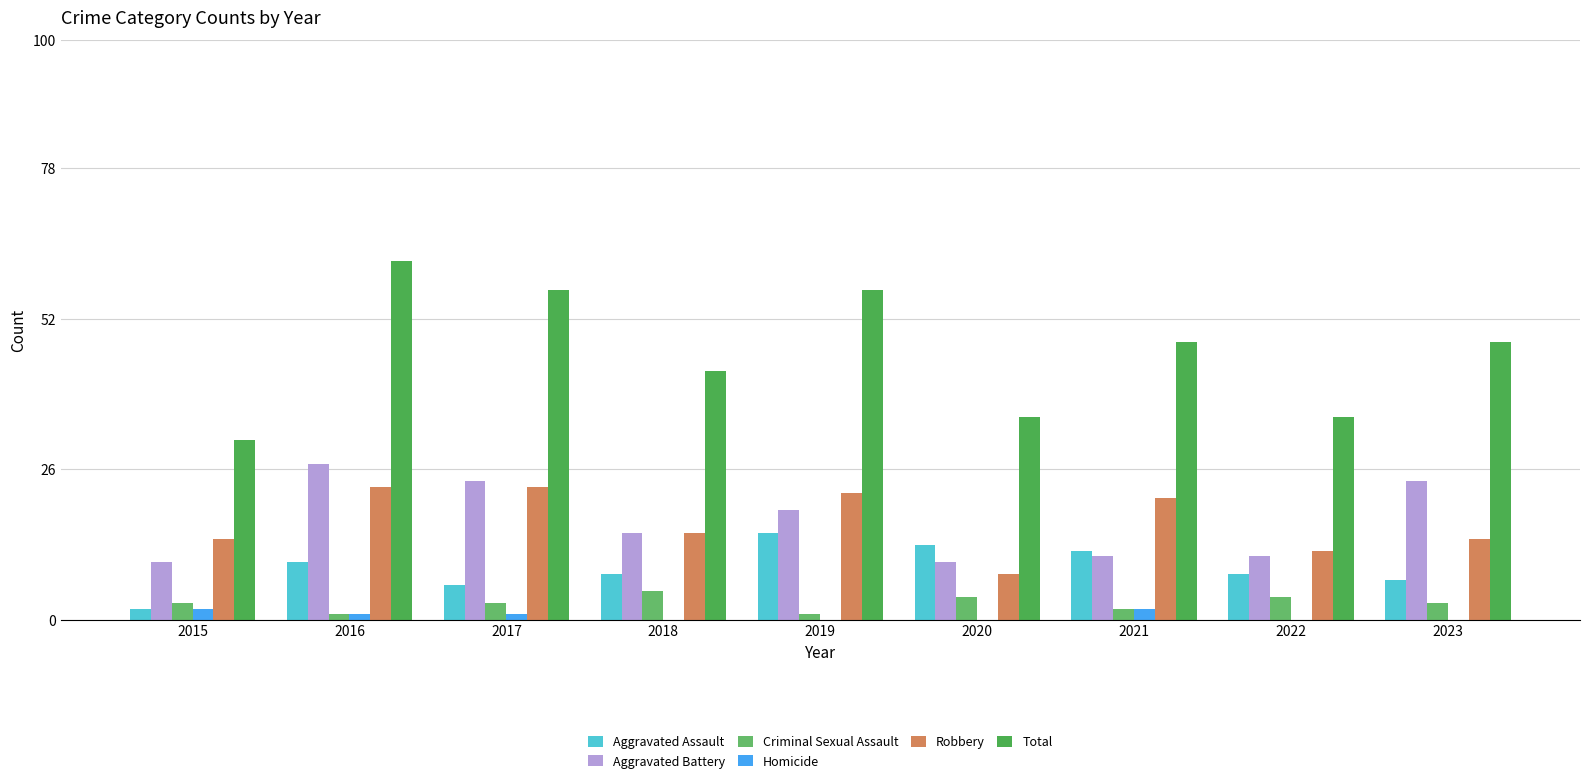

Is it true that Criminal Sexual Assault equals 2 at 2021?

True